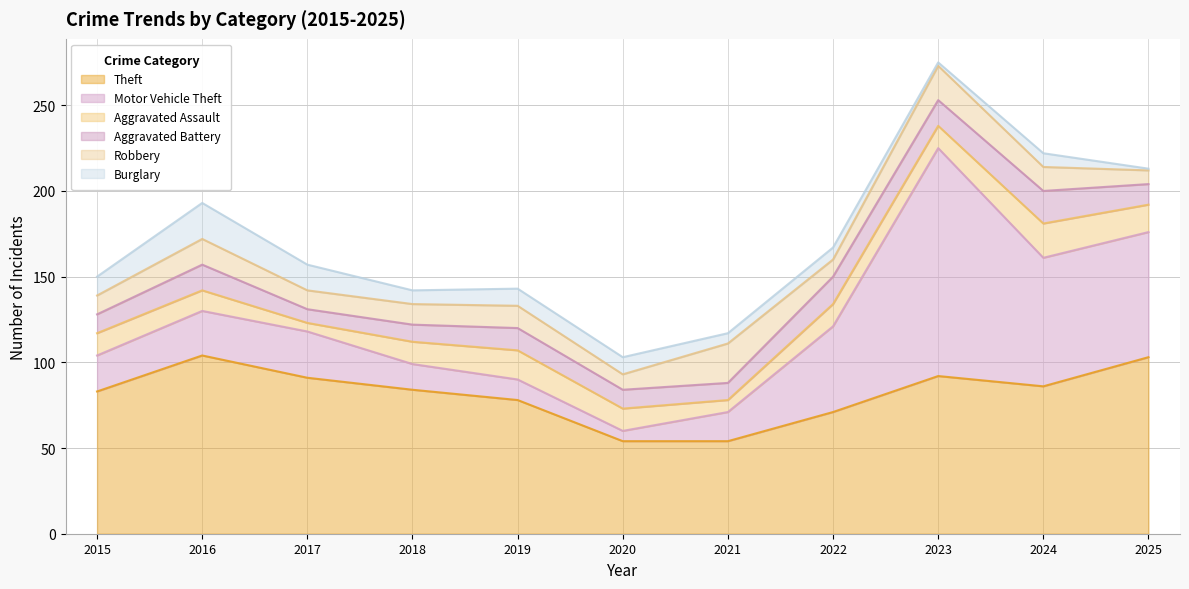

How many values in the Burglary series exceed 8?

5